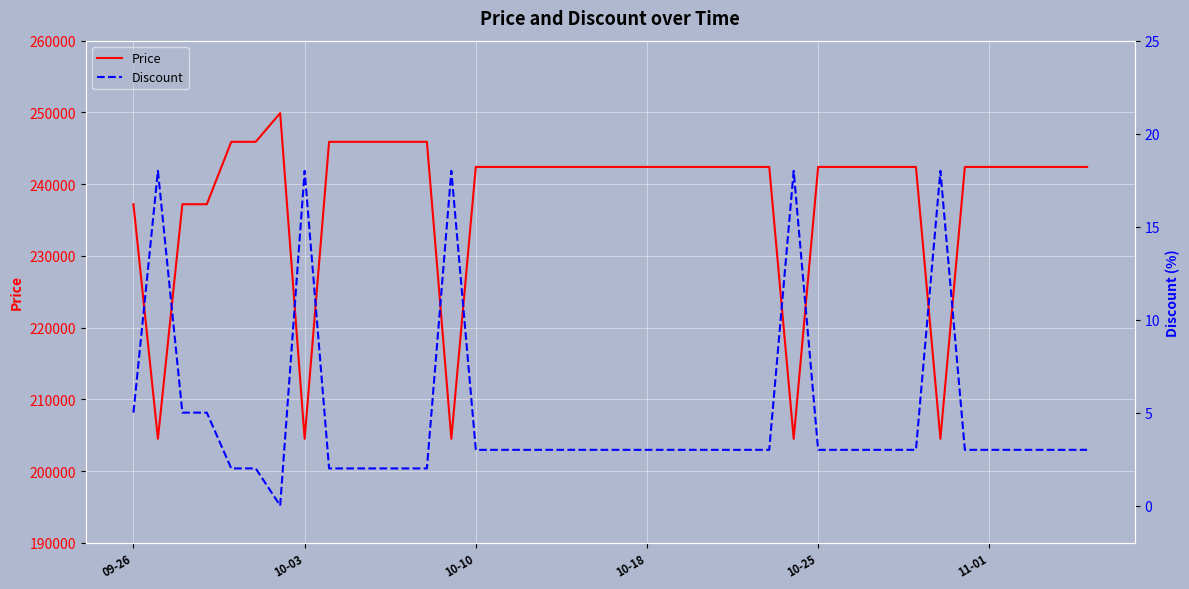

List the series in order of their peak value, lowest first.

Discount, Price